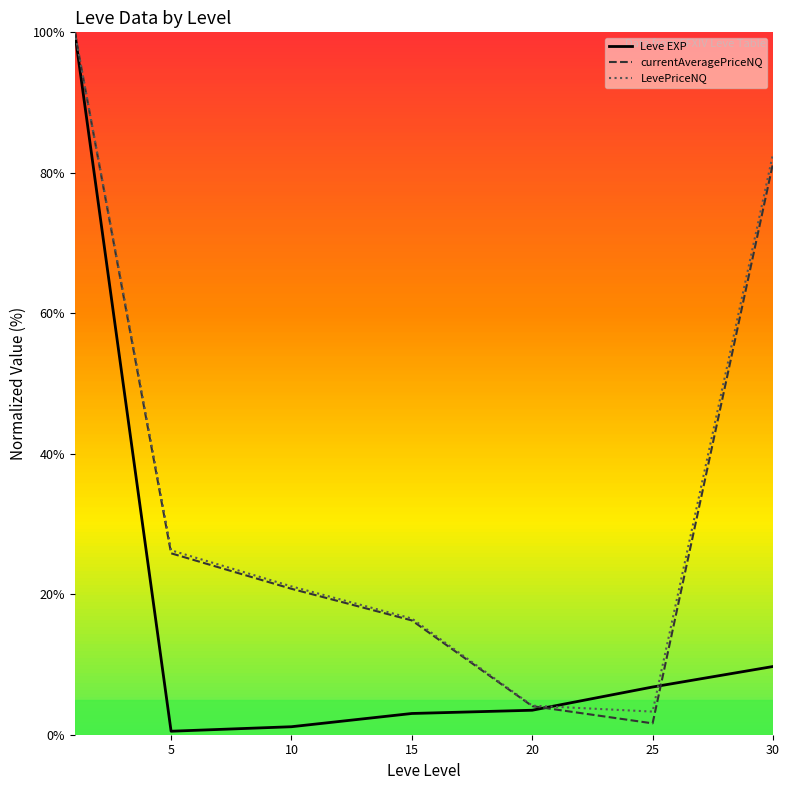

Reading left to right, extract all data points from this chart.

Leve EXP line: 100.0	0.5	1.1	3.0	3.5	6.8	9.7
currentAveragePriceNQ line: 100.0	25.8	20.8	16.3	4.1	1.6	81.4
LevePriceNQ line: 100.0	26.3	21.1	16.5	4.1	3.3	82.7